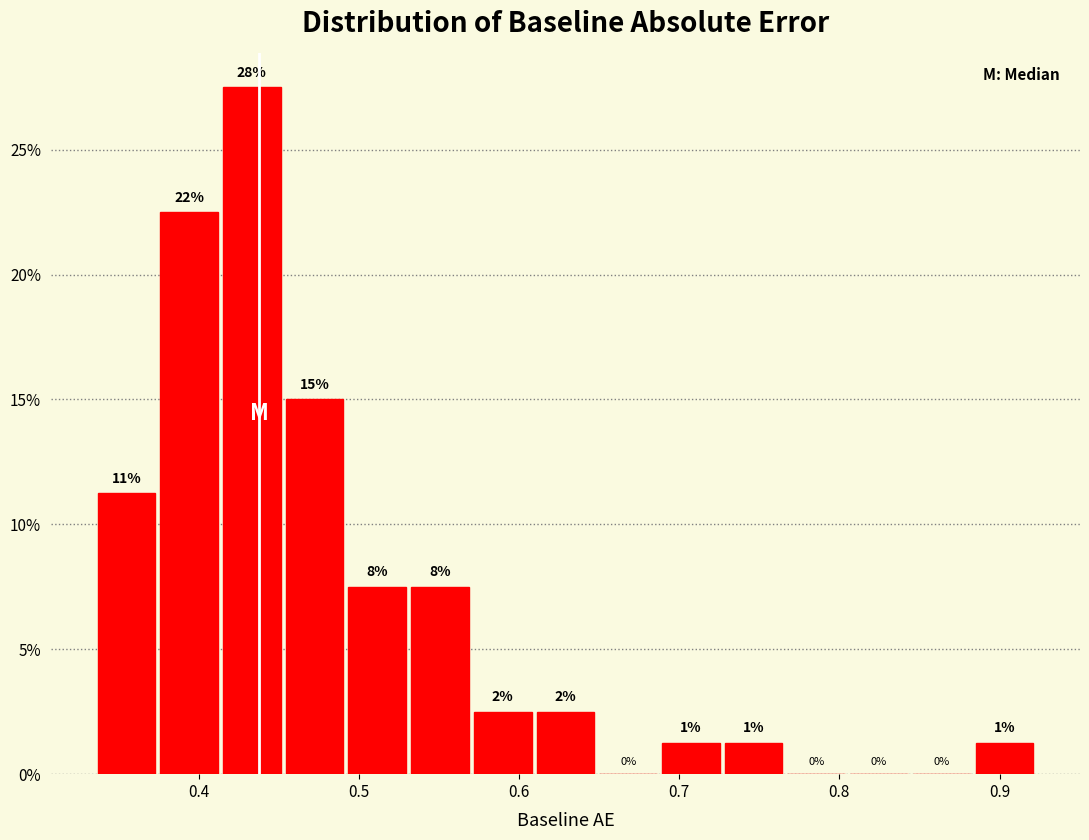

Around what value on the x-axis is the tallest bar? Give the approximate position of its centre, as read against the axis.

0.43